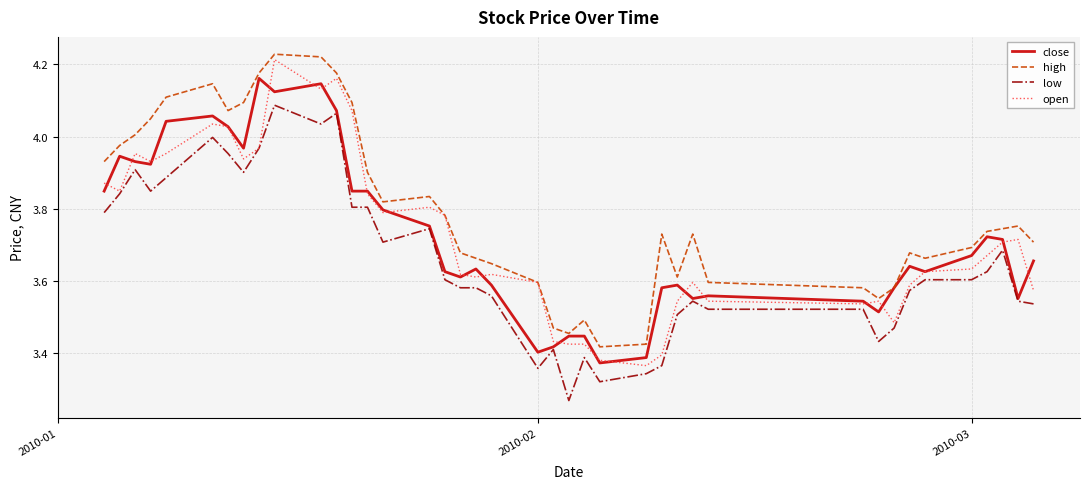

Which series has the largest total across all categories?

high